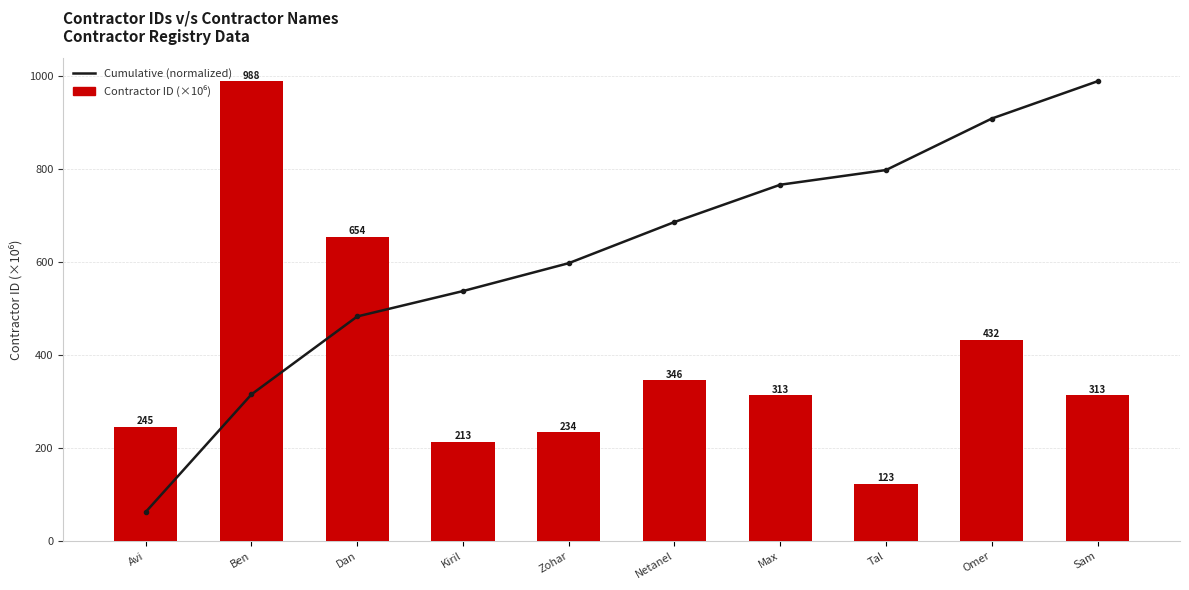

Reading left to right, extract all data points from this chart.

Cumulative (normalized): Avi=62.8	Ben=315.3	Dan=482.6	Kiril=537.1	Zohar=597.0	Netanel=685.4	Max=765.5	Tal=797.0	Omer=907.6	Sam=987.7
Contractor ID (×10⁶): Avi=245.4	Ben=987.7	Dan=654.2	Kiril=213.2	Zohar=234.3	Netanel=345.5	Max=313.2	Tal=123.3	Omer=432.3	Sam=313.3